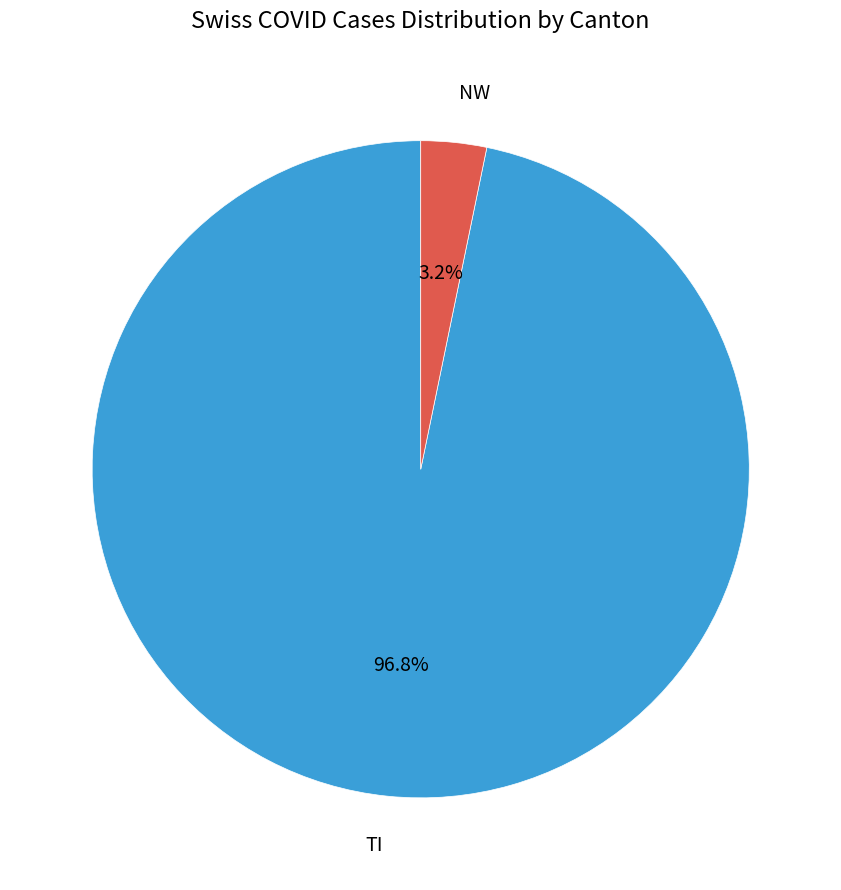

Which has a higher value, TI or NW?

TI